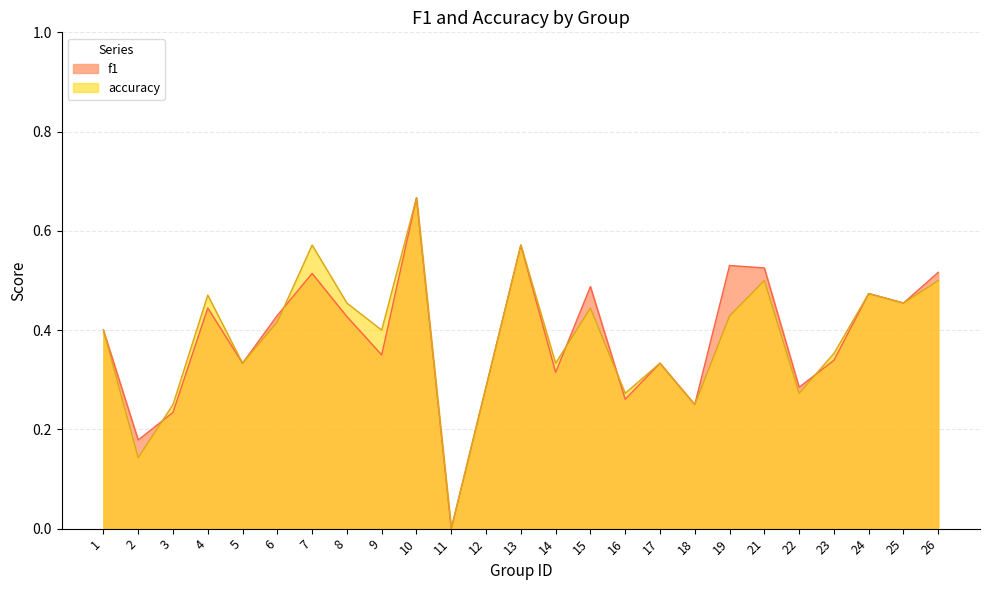

Reading left to right, list all the values displayed in this chart.

f1: 1=0.4	2=0.2	3=0.2	4=0.4	5=0.3	6=0.4	7=0.5	8=0.4	9=0.3	10=0.7	11=0.0	12=0.3	13=0.6	14=0.3	15=0.5	16=0.3	17=0.3	18=0.2	19=0.5	21=0.5	22=0.3	23=0.3	24=0.5	25=0.5	26=0.5
accuracy: 1=0.4	2=0.1	3=0.2	4=0.5	5=0.3	6=0.4	7=0.6	8=0.5	9=0.4	10=0.7	11=0.0	12=0.3	13=0.6	14=0.3	15=0.4	16=0.3	17=0.3	18=0.2	19=0.4	21=0.5	22=0.3	23=0.4	24=0.5	25=0.5	26=0.5